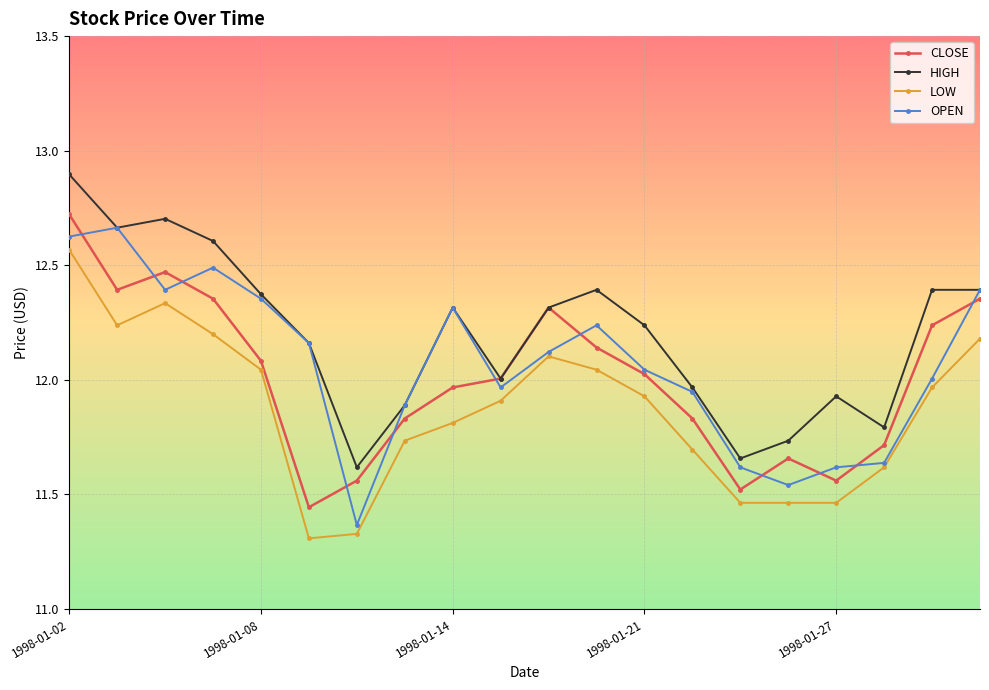

True or false: CLOSE has more than 2 points higher than both neighbors.

True